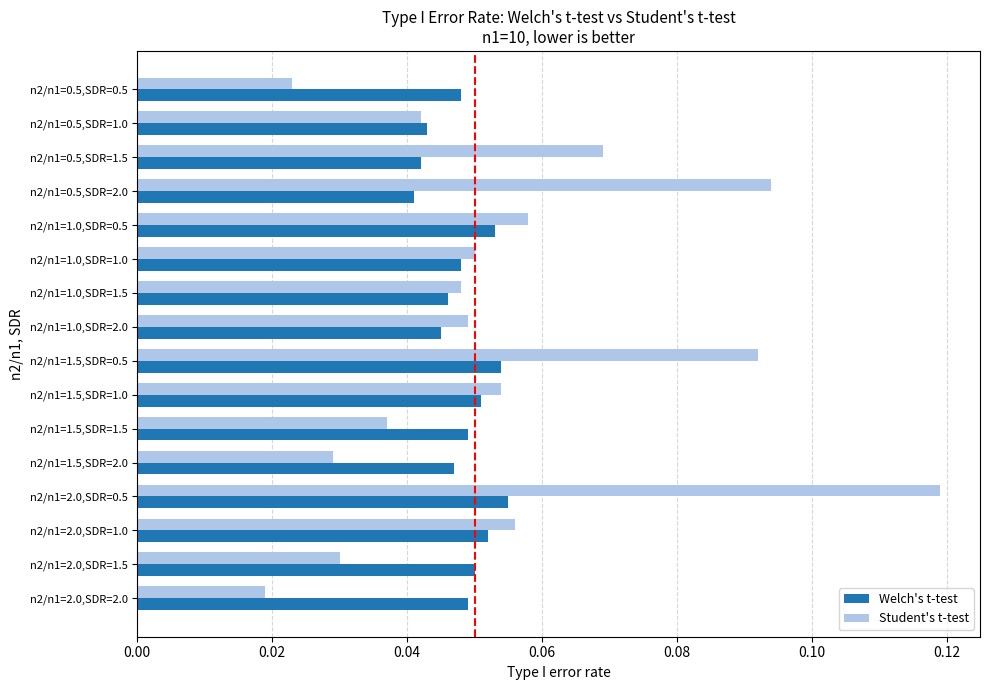

What are all the series names shown in the legend?

Welch's t-test, Student's t-test